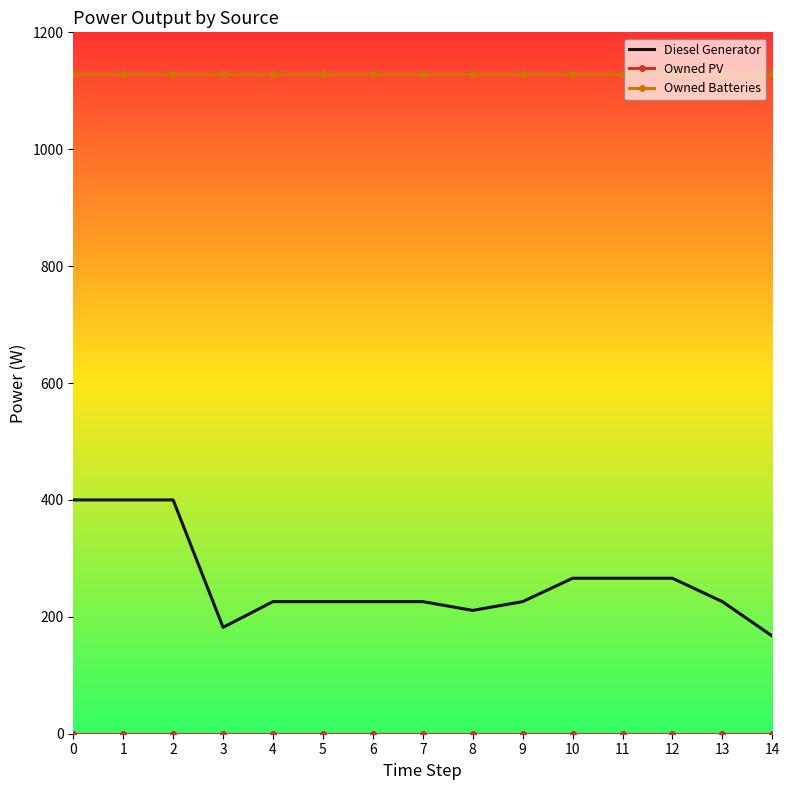

What is the difference between the Diesel Generator values at 2 and 14?

233.0